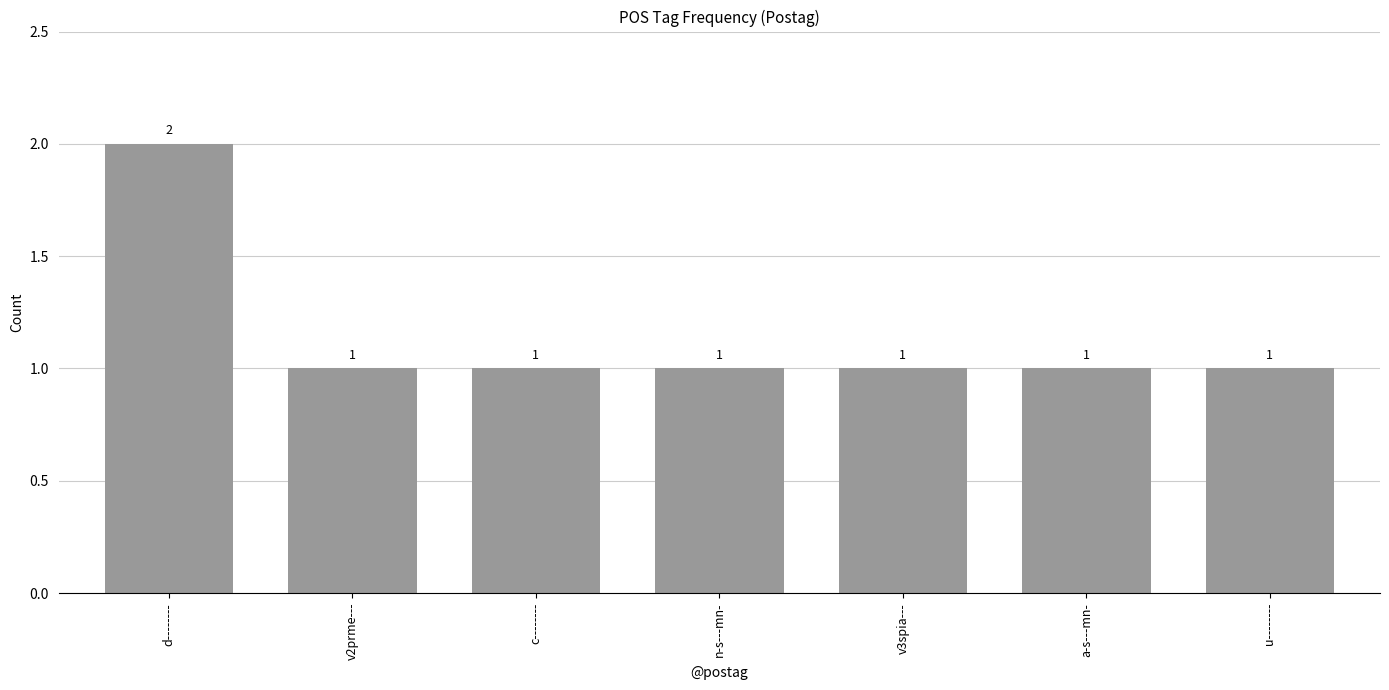

What is the label of the 3rd bar from the right?

v3spia---